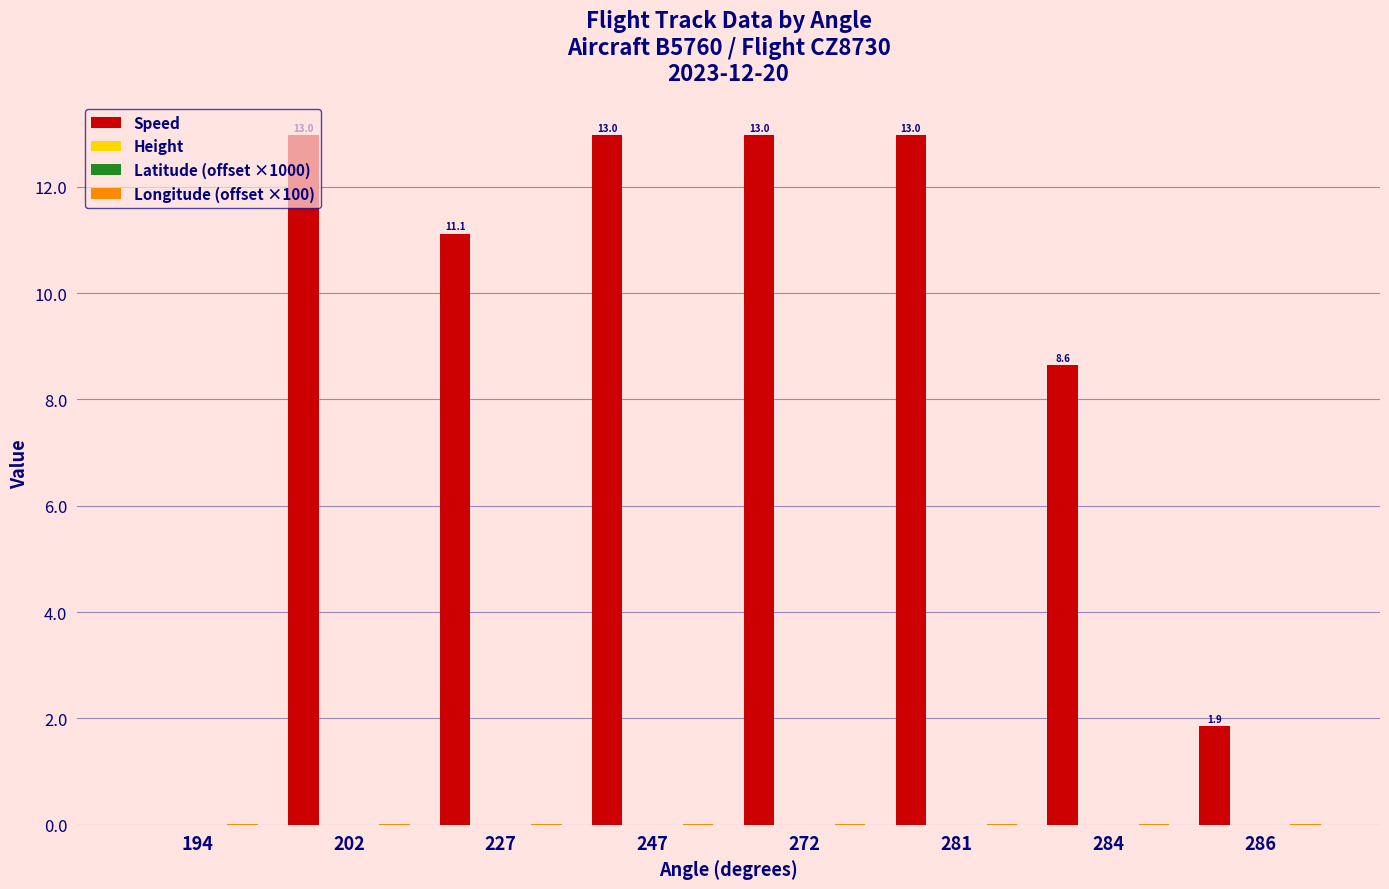

Which series changed the most between 202 and 284?

Speed